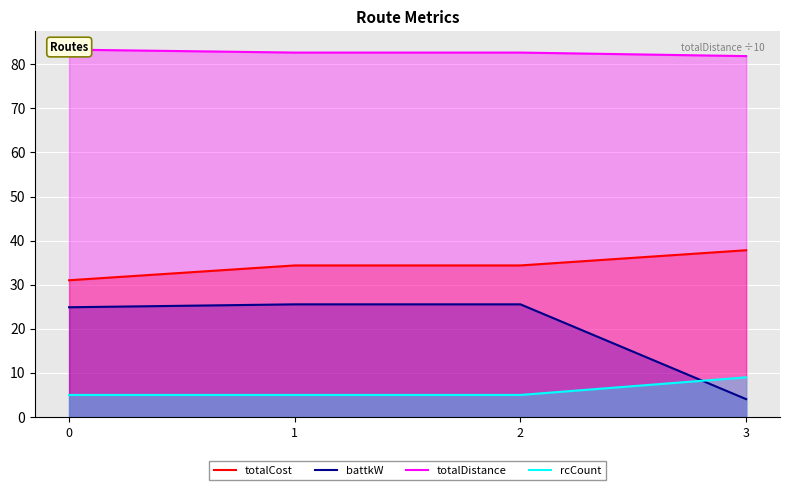

Is it true that battkW equals 24.9 at 0?

True